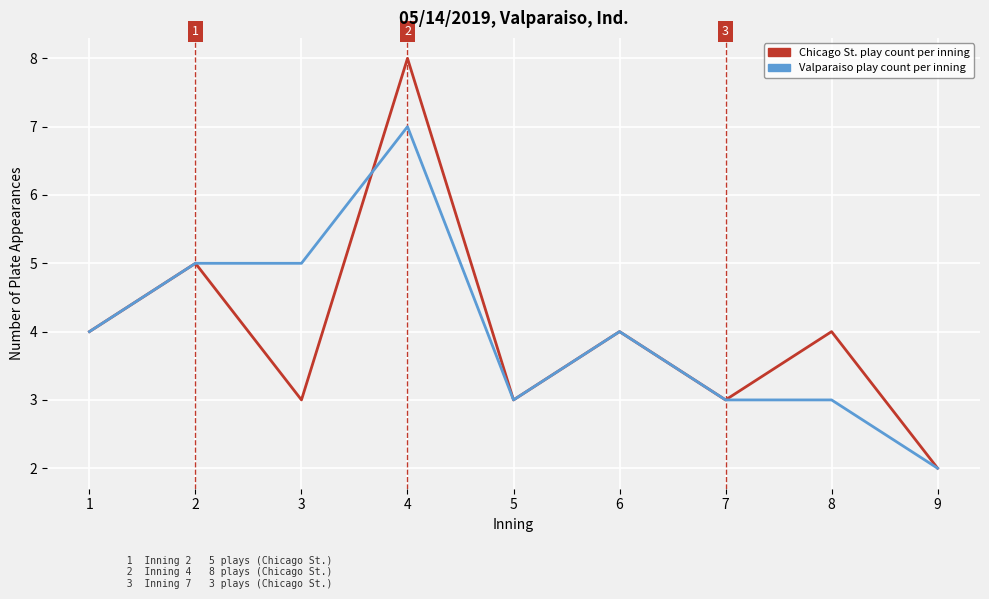

At 8, list the series in order from largest to smallest.

Chicago St. play count per inning, Valparaiso play count per inning